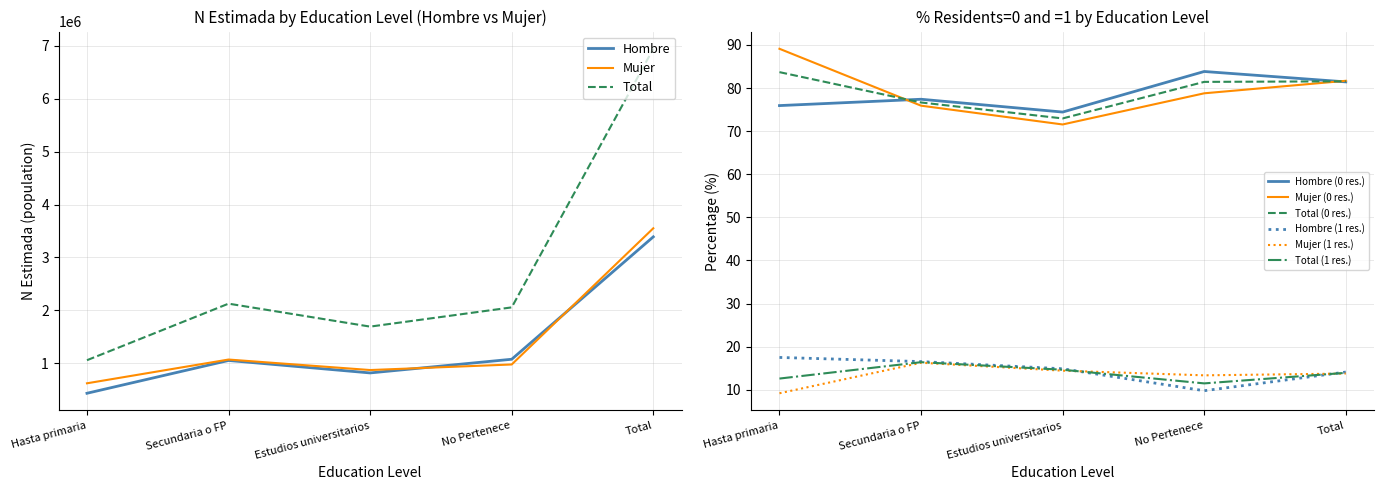

At which category is the sum across all series the highest?

Total